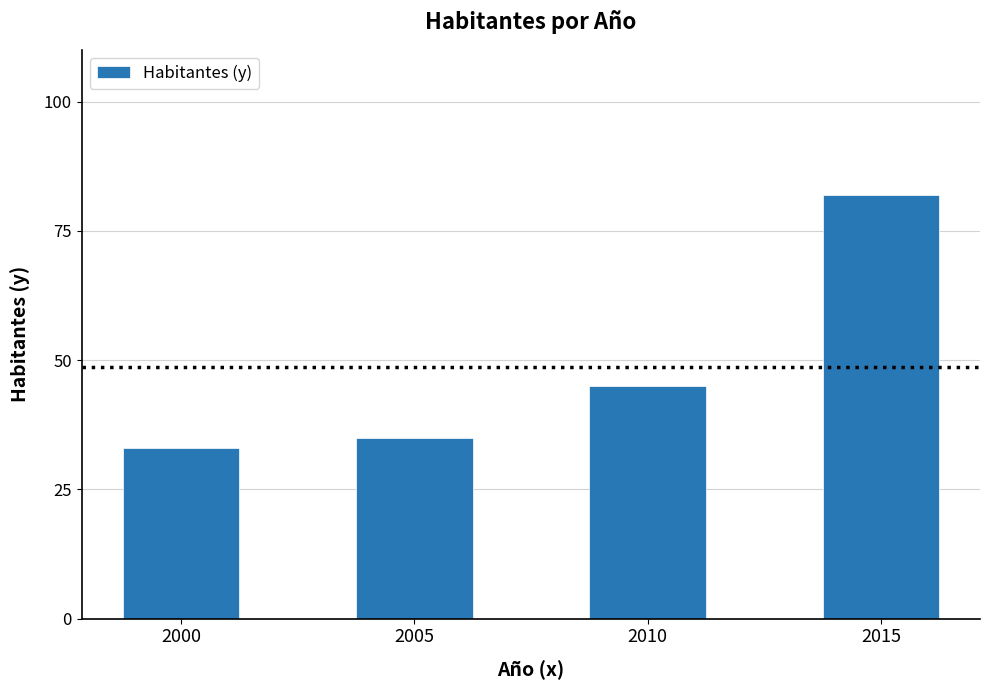

Are the bars grouped side by side (vs. stacked)?

No